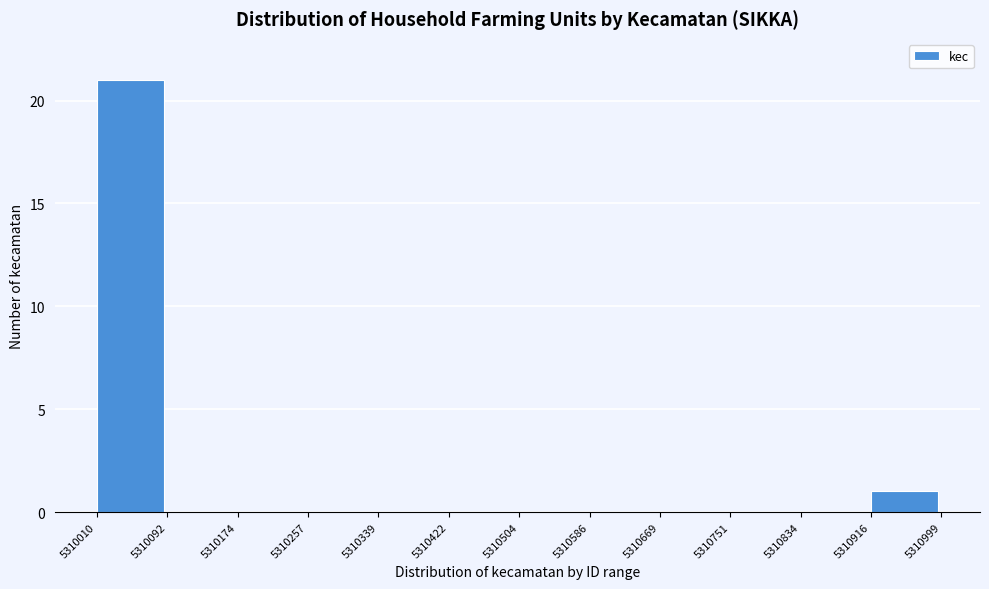

Over which range of the x-axis is the bar tallest?

5310010 to 5310092